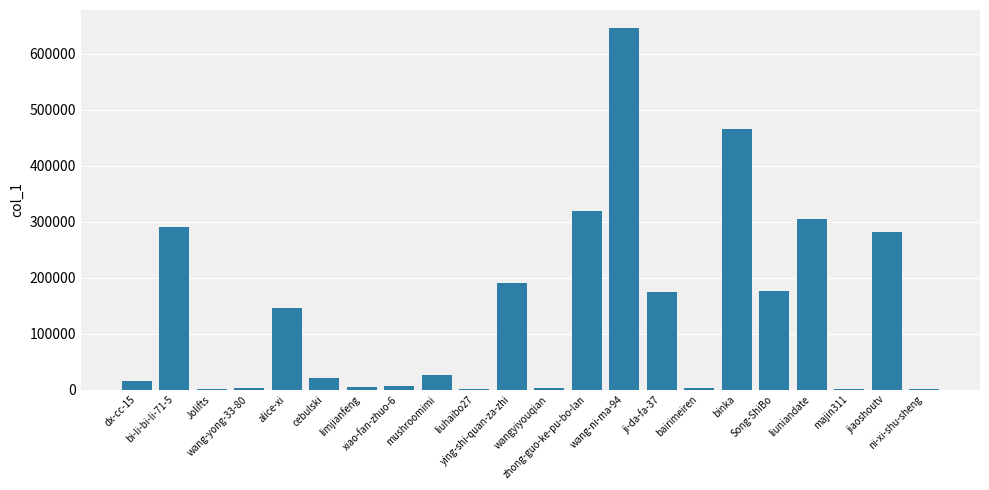

What is the sum of all values?

3076466